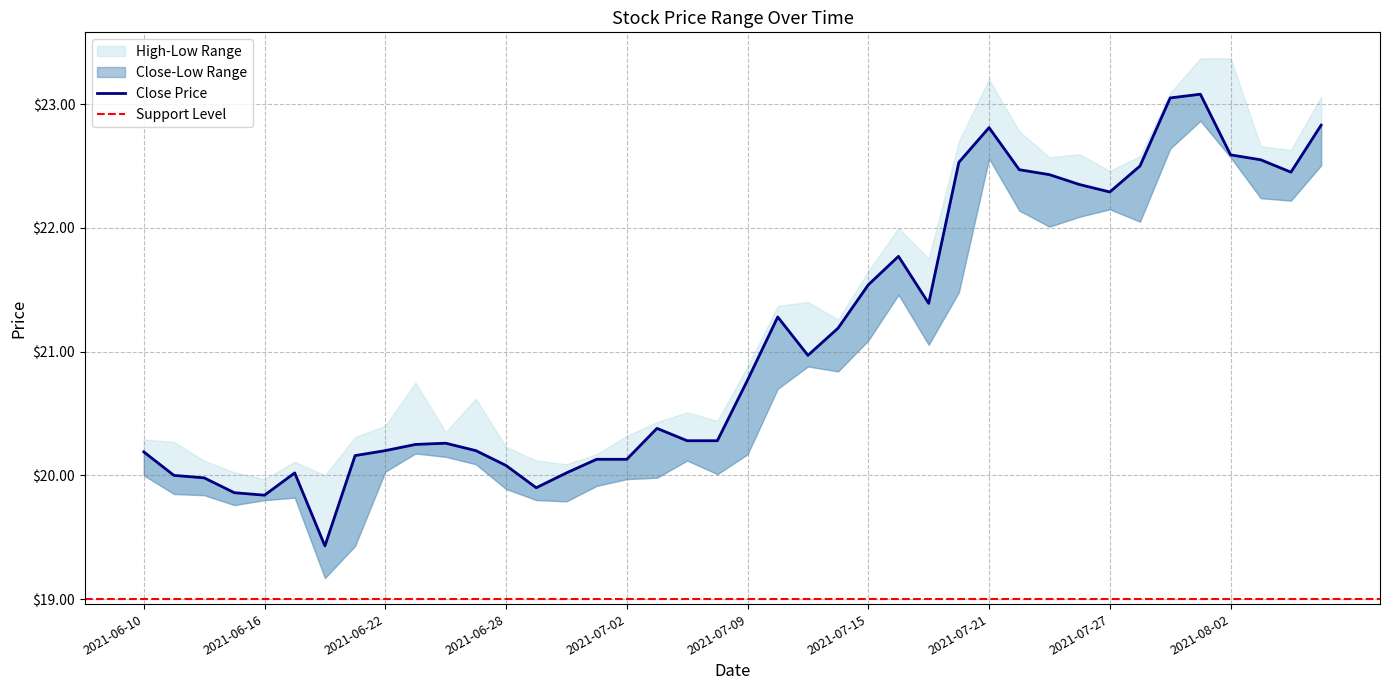

What is the spread (max minus min) of values at 2021-06-15?

0.3